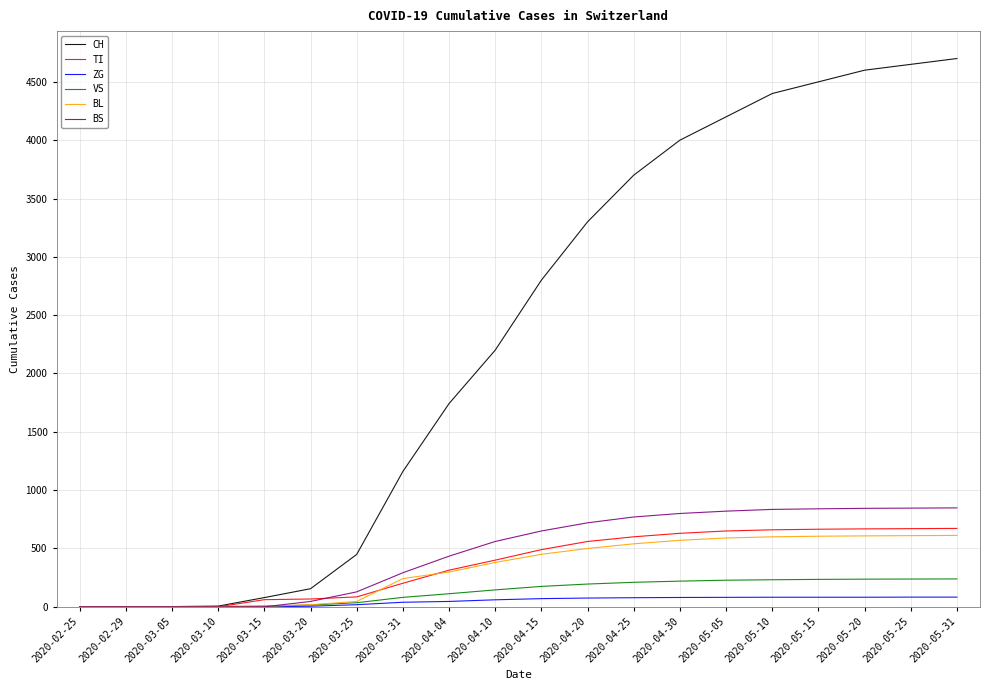

Is the value of BS at 2020-05-31 greater than the value of CH at 2020-05-05?

No